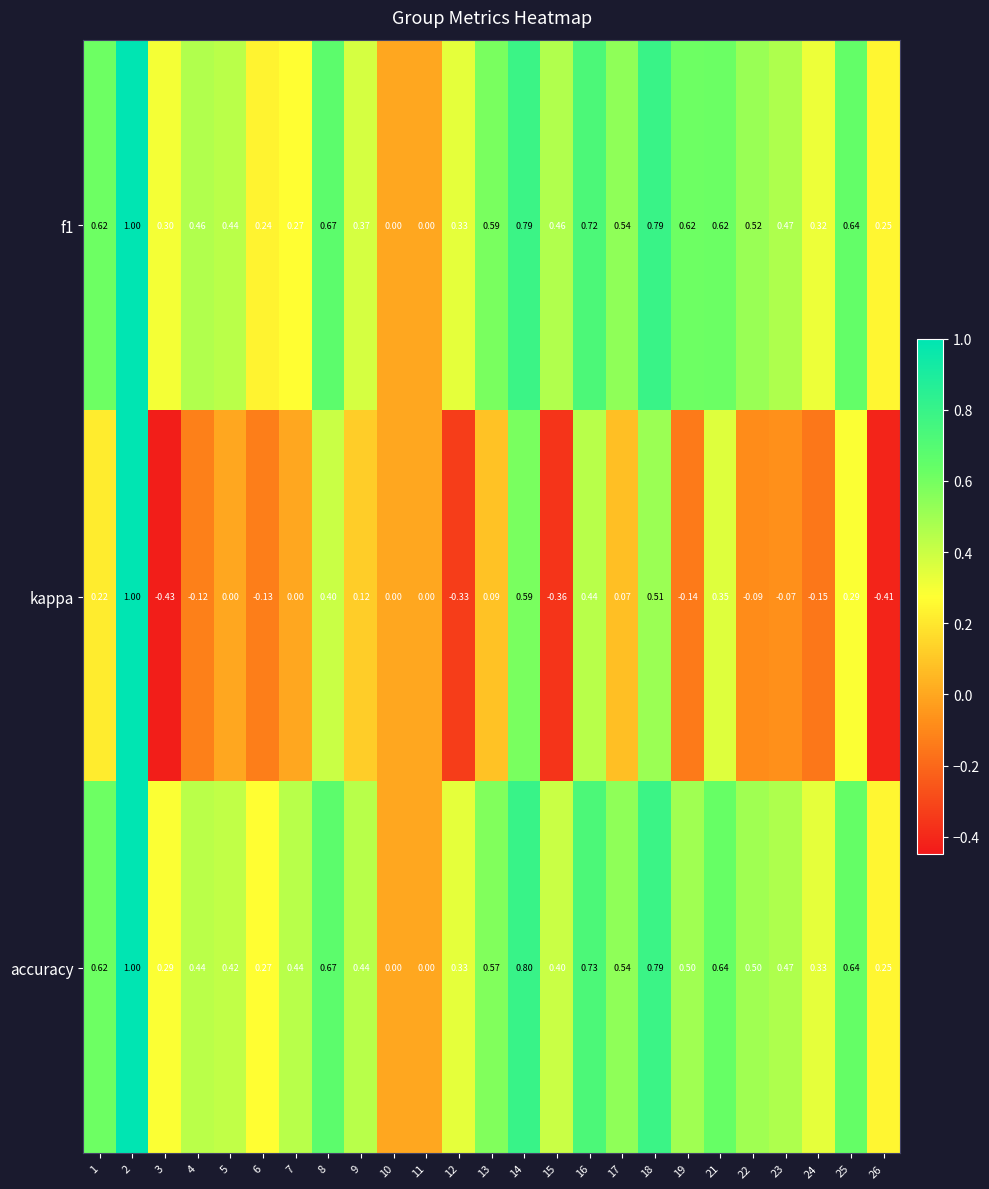

Which series has the widest spread of values?

kappa